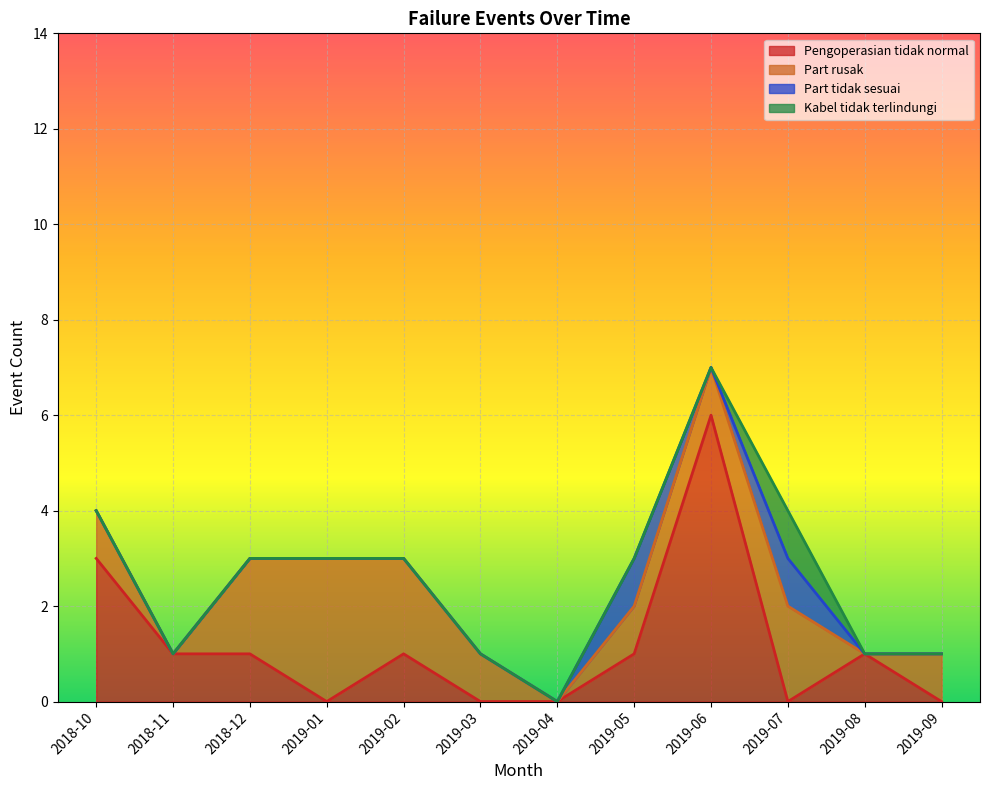

What is the label of the 4th point from the left?

2019-01